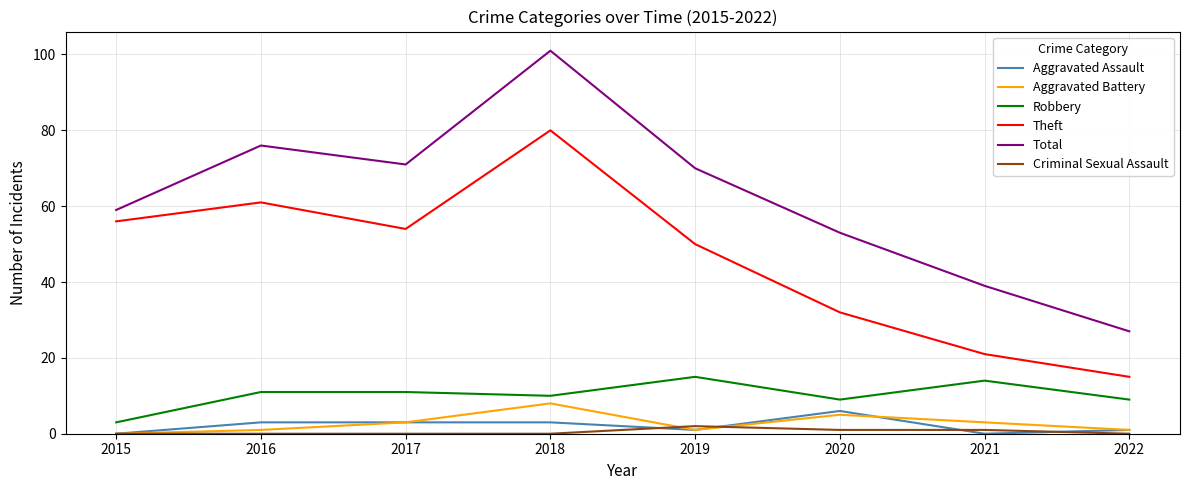

At which category does the chart reach its peak across all series?

2018